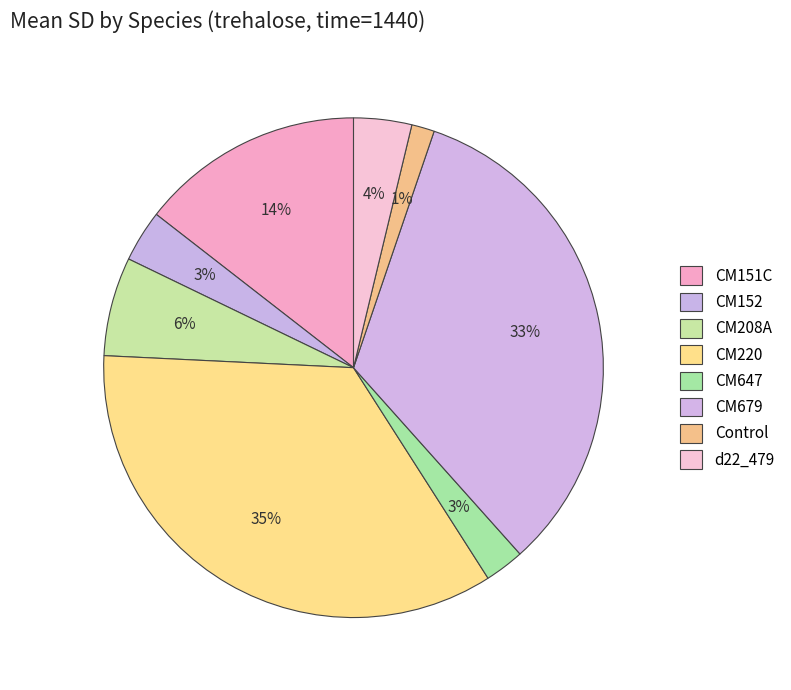

What is the largest slice in the pie chart?

CM220